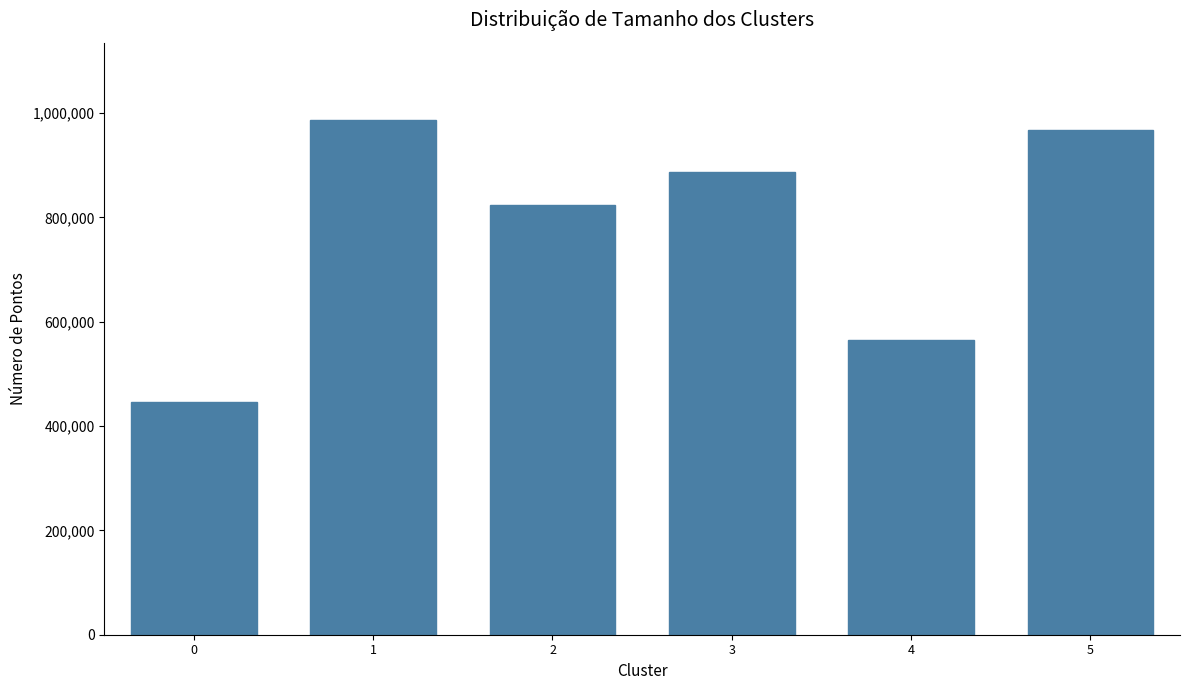

Which category has the highest value across all series?

1